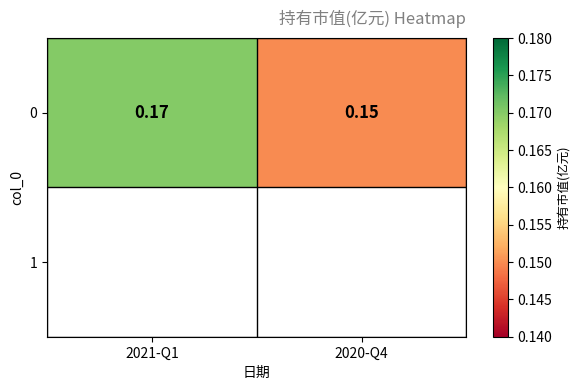

List the labels in order of value, largest first.

2021-Q1, 2020-Q4